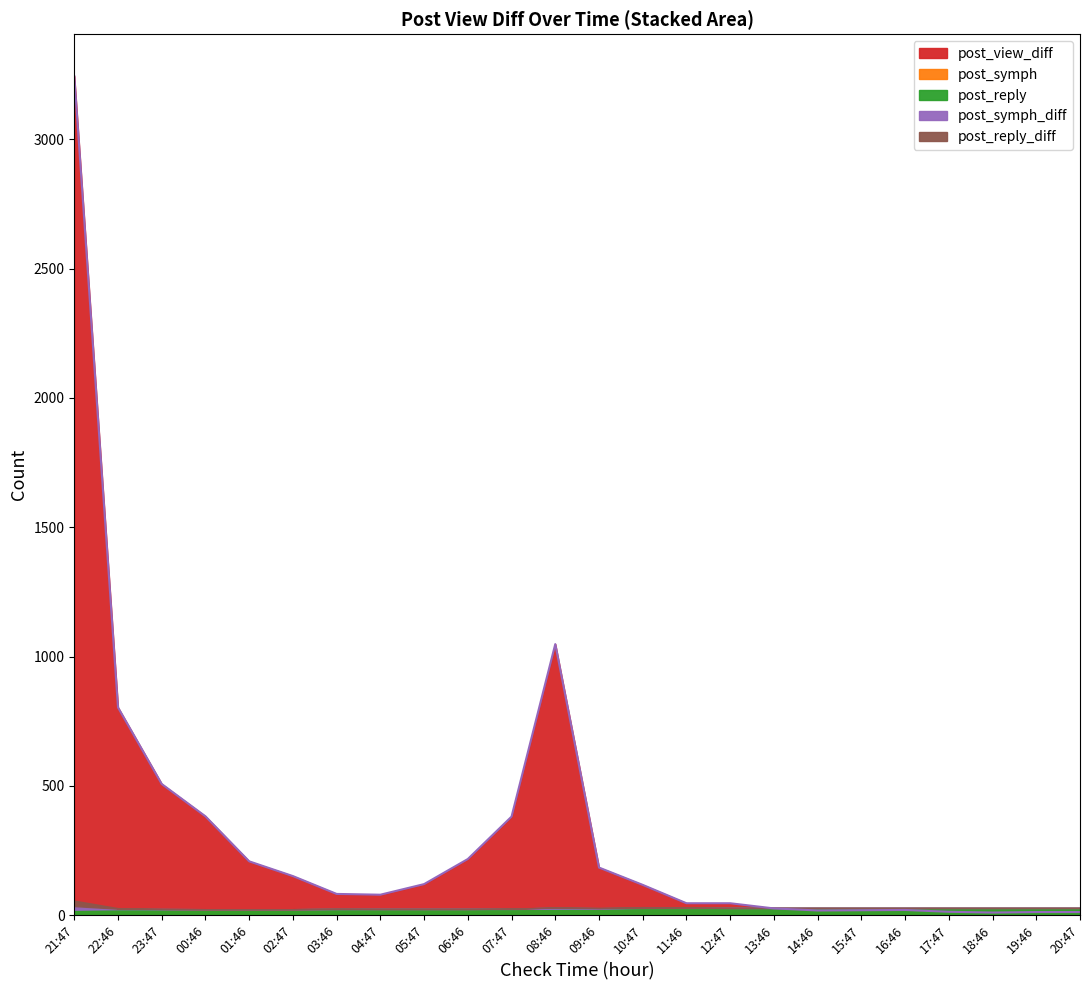

True or false: post_view_diff has more than 2 points higher than both neighbors.

False